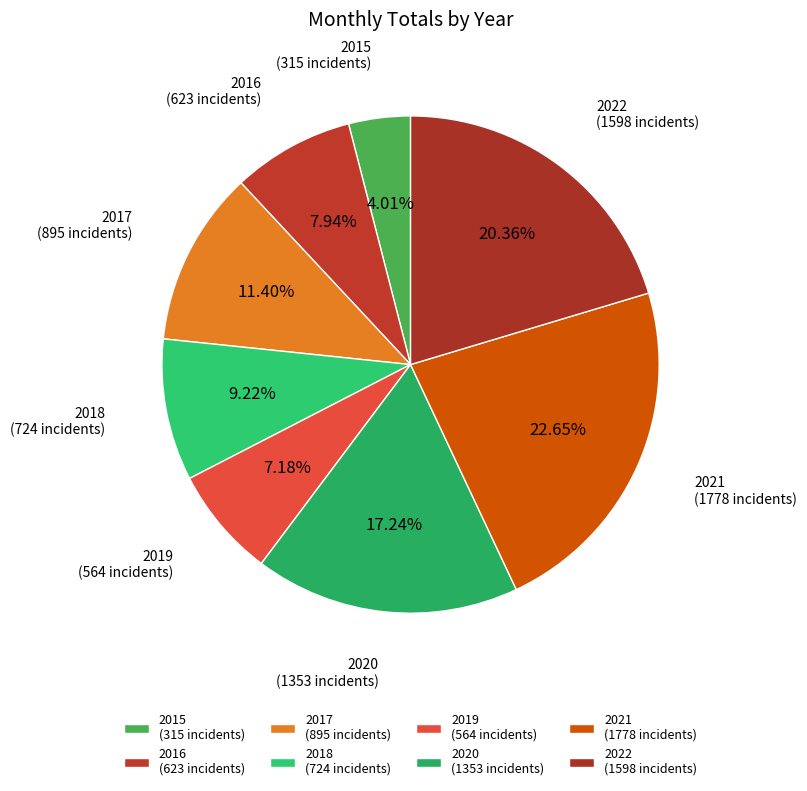

Is it true that 2021 is 23% of the pie?

True